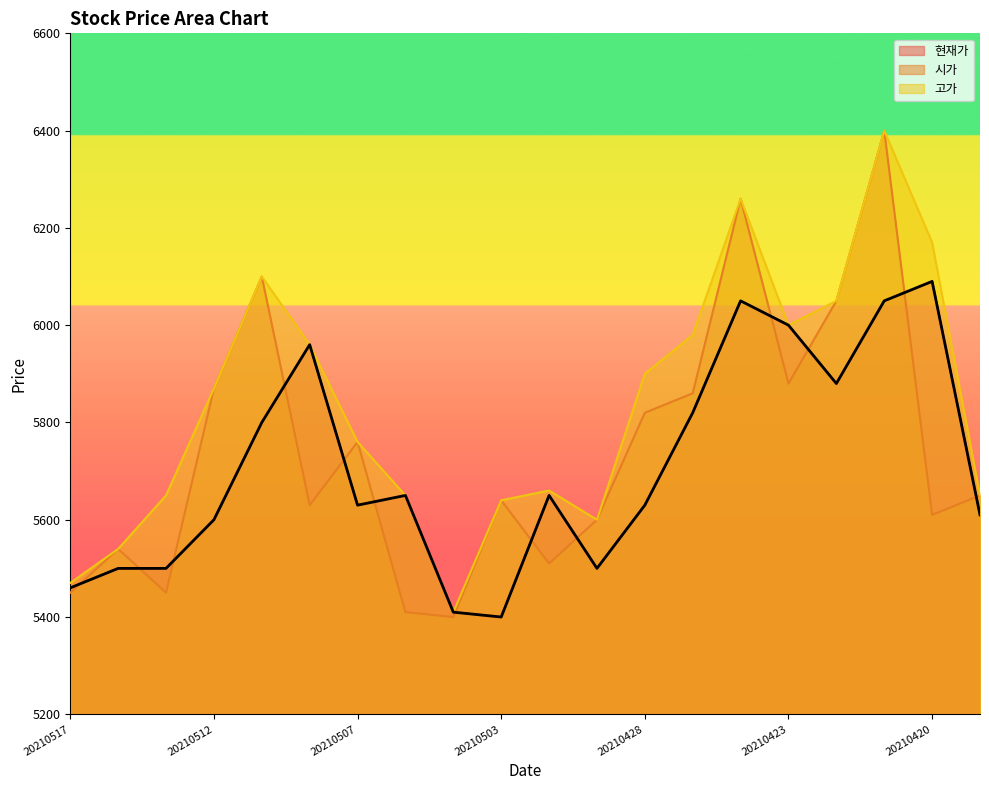

What are all the series names shown in the legend?

현재가, 시가, 고가